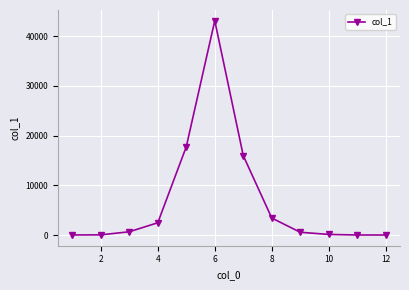

True or false: the data has more than 0 interior local peaks.

True